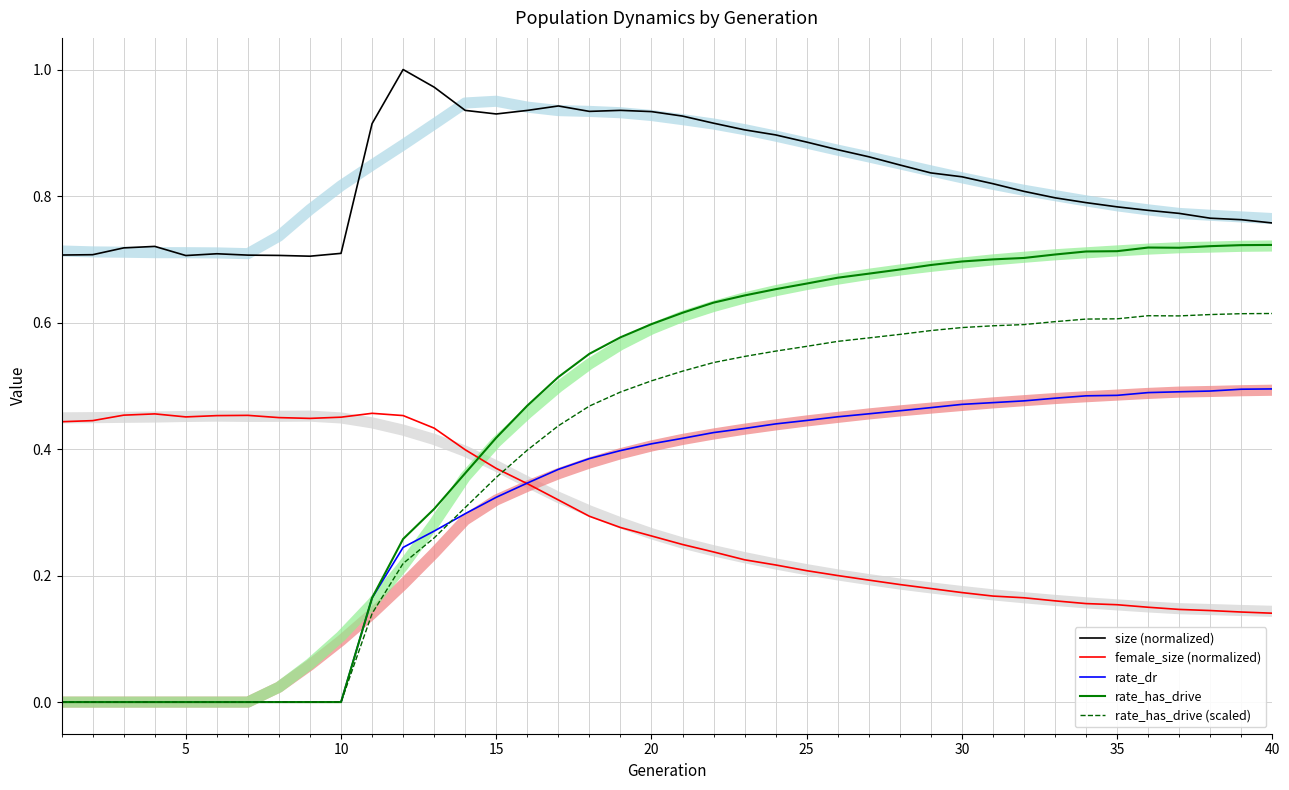

True or false: female_size (normalized) has a value of 0.2 at 25.

True